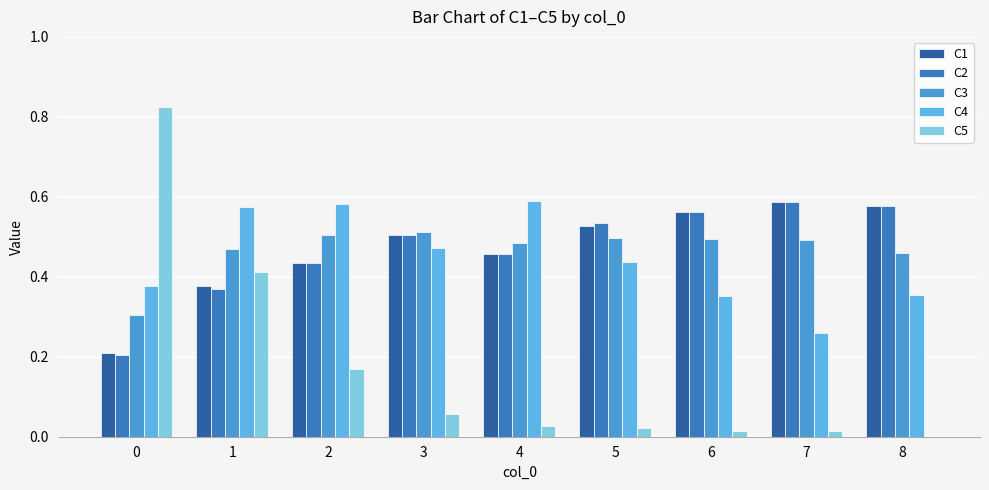

Which series changed the most between 0 and 8?

C5